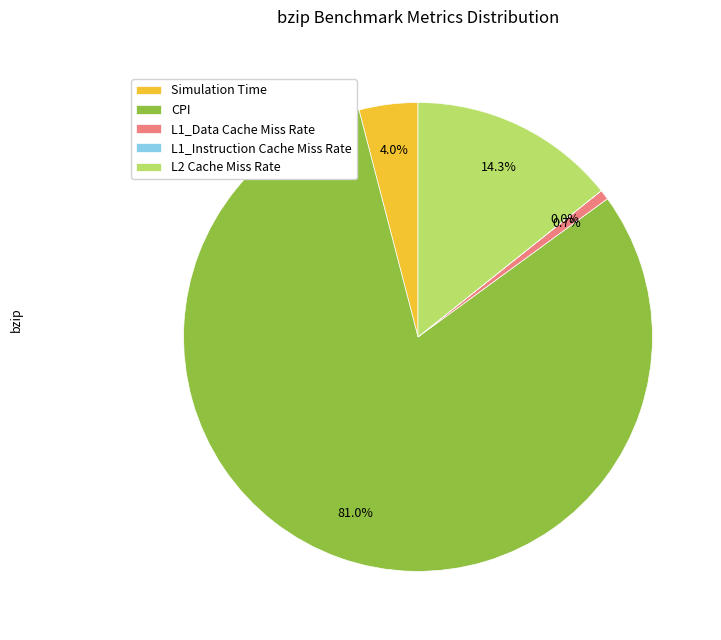

Combined, what portion of the pie is L2 Cache Miss Rate and Simulation Time?

18.3%